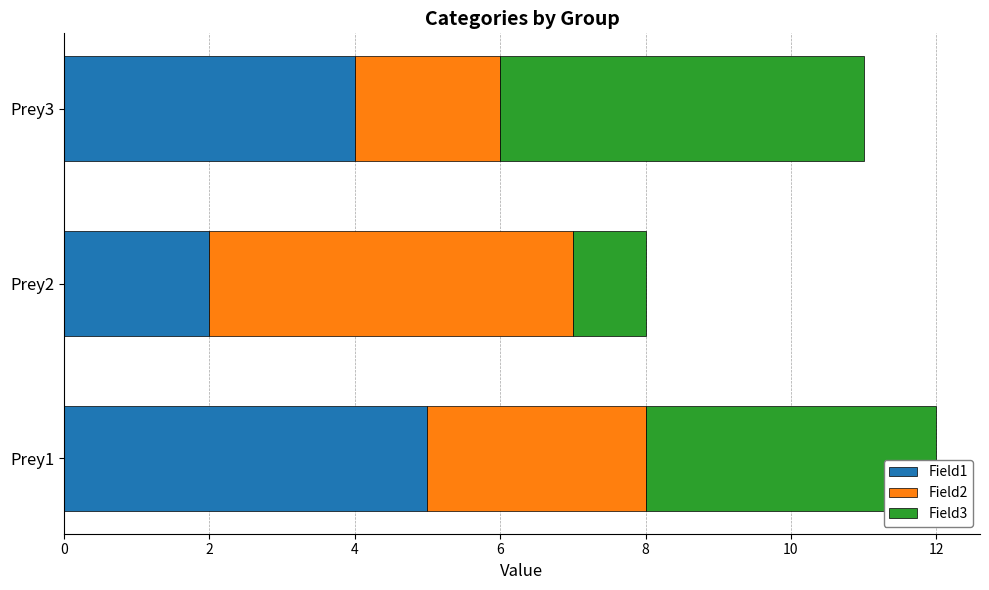

At which label does Field1 reach its peak?

Prey1